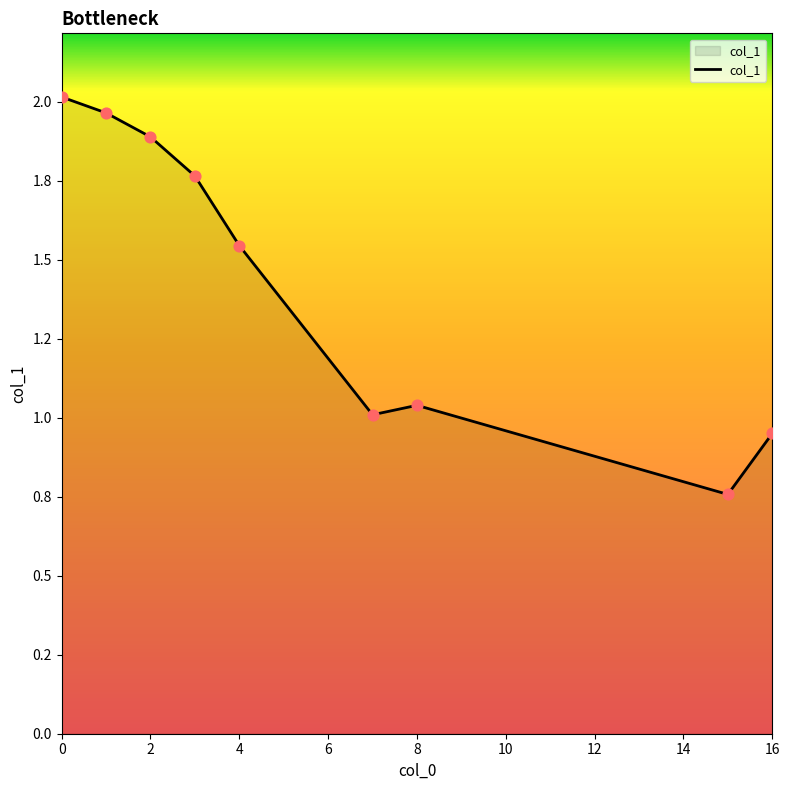

Is this an area chart (filled region under the line)?

Yes